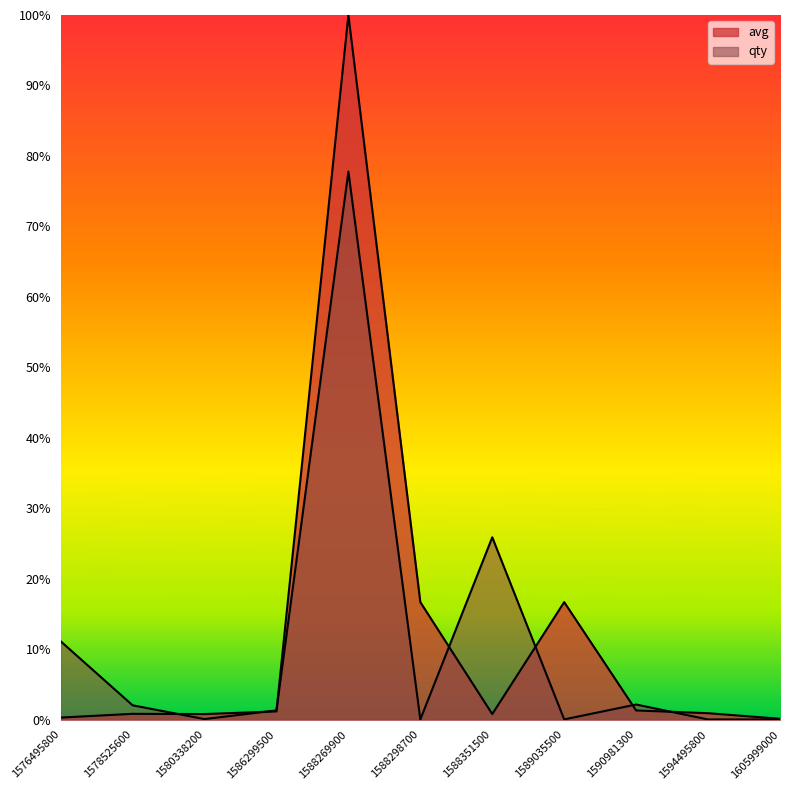

How many lines are shown in the chart?

2